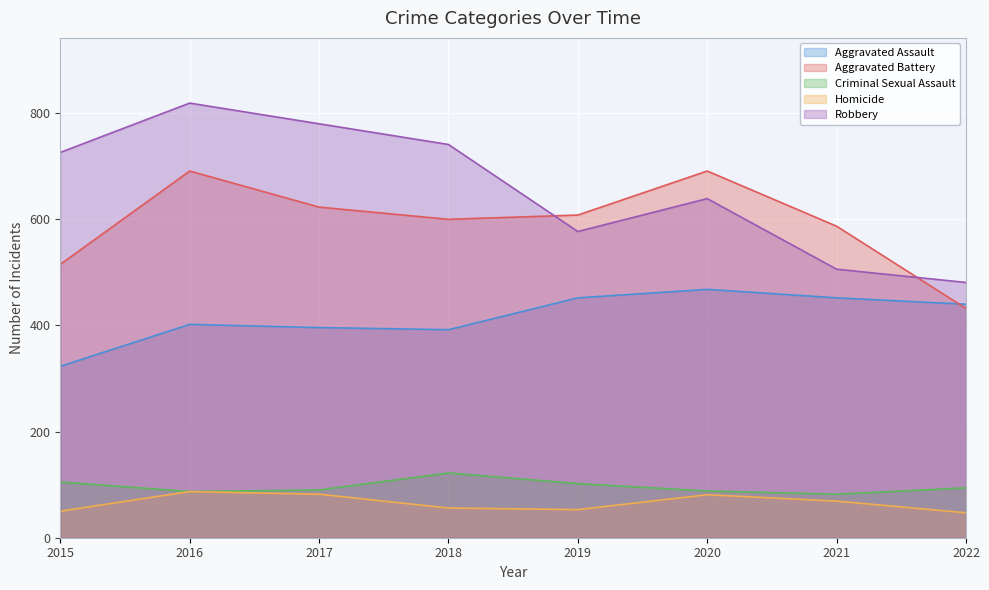

The value of Aggravated Battery at 2018 is 600. True or false?

True